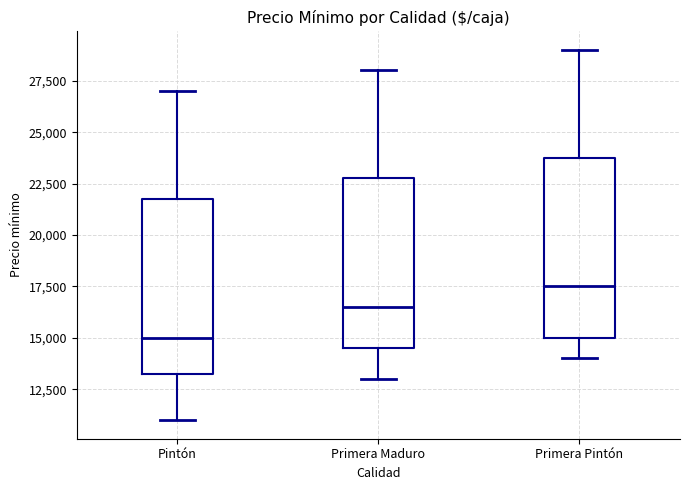

Reading left to right, read every box against the y-axis: the position of its median line, the range the box covers, and the ends of its whiskers. The values are not printed on the chart, so give them approximately, as read against the axis.

Pintón: median 15000, box 13500 to 22000, whiskers 11000 to 27000
Primera Maduro: median 16500, box 14500 to 23000, whiskers 13000 to 28000
Primera Pintón: median 17500, box 15000 to 24000, whiskers 14000 to 29000